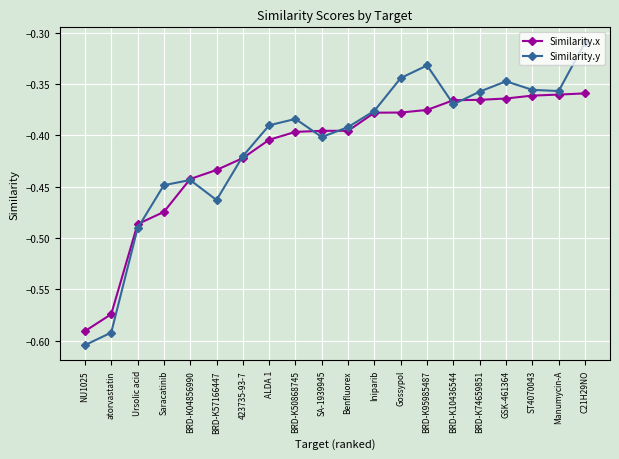

At which category does Similarity.y reach its first local peak?

BRD-K04856990